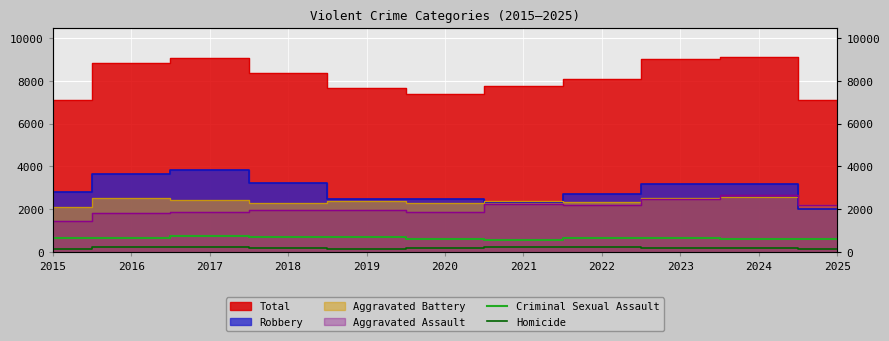

At which label does Criminal Sexual Assault reach its peak?

2017